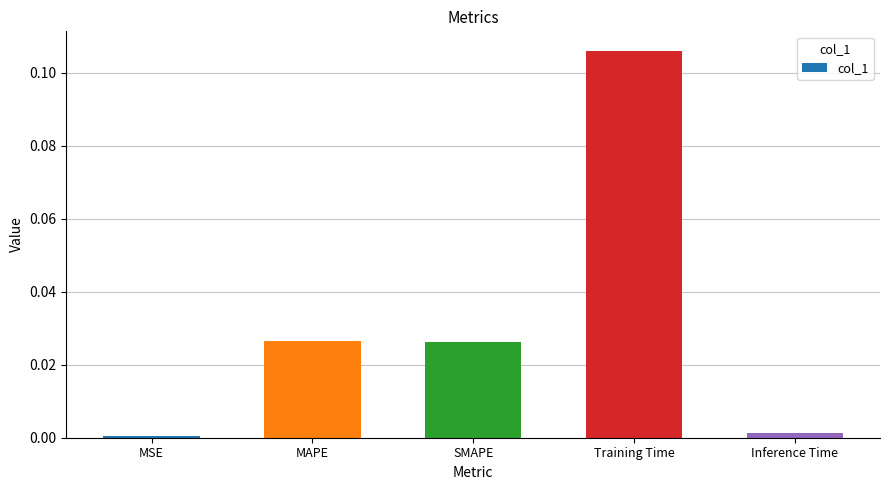

What position from the left is MAPE?

2